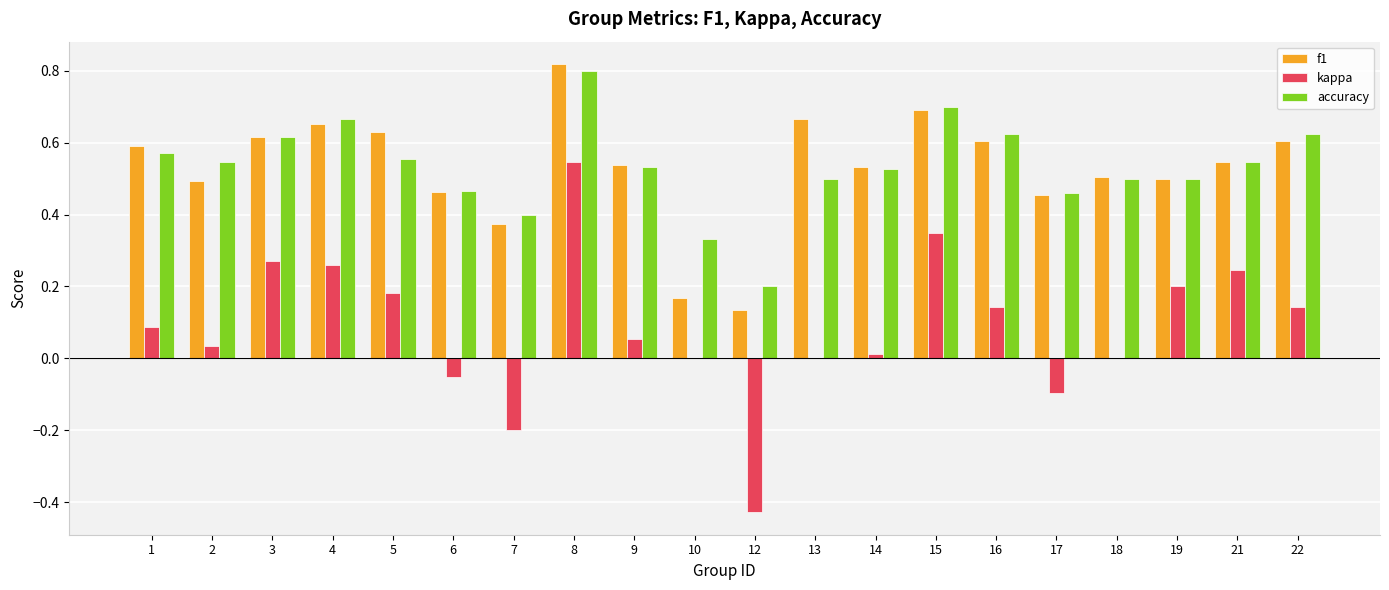

What is the sum of the f1 values at 1 and 4?

1.2